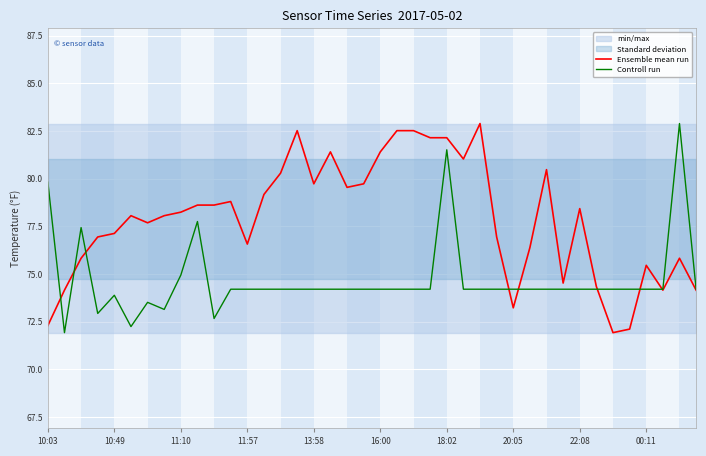

What is the sum of all Ensemble mean run values?

3116.3